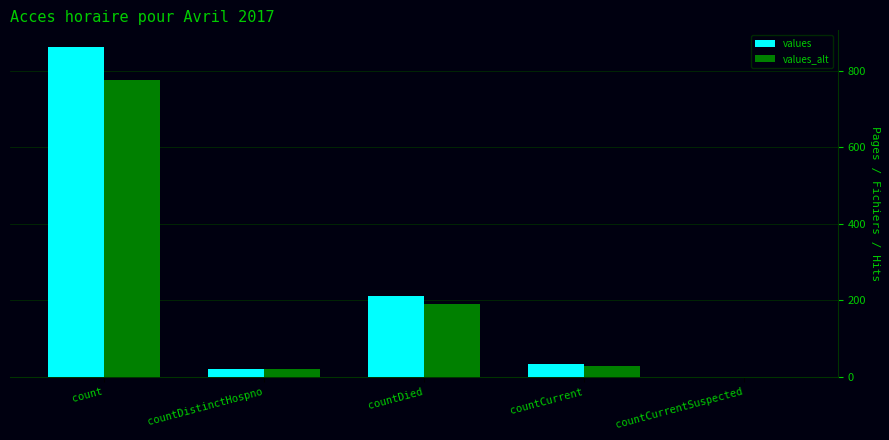

What is the sum of the values_alt values at count and countDistinctHospno?

795.6